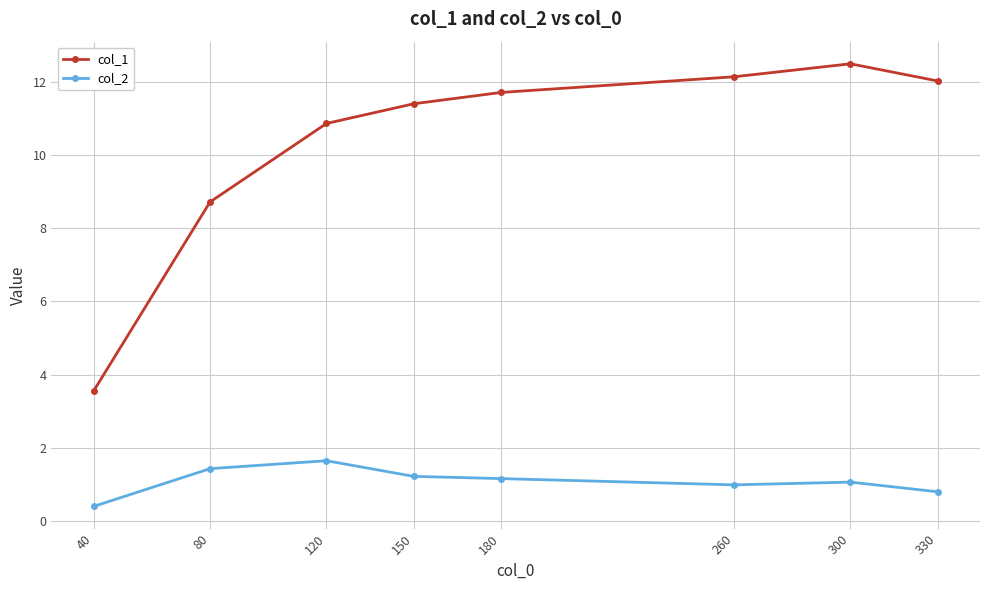

Read the col_2 value at 300.

1.1